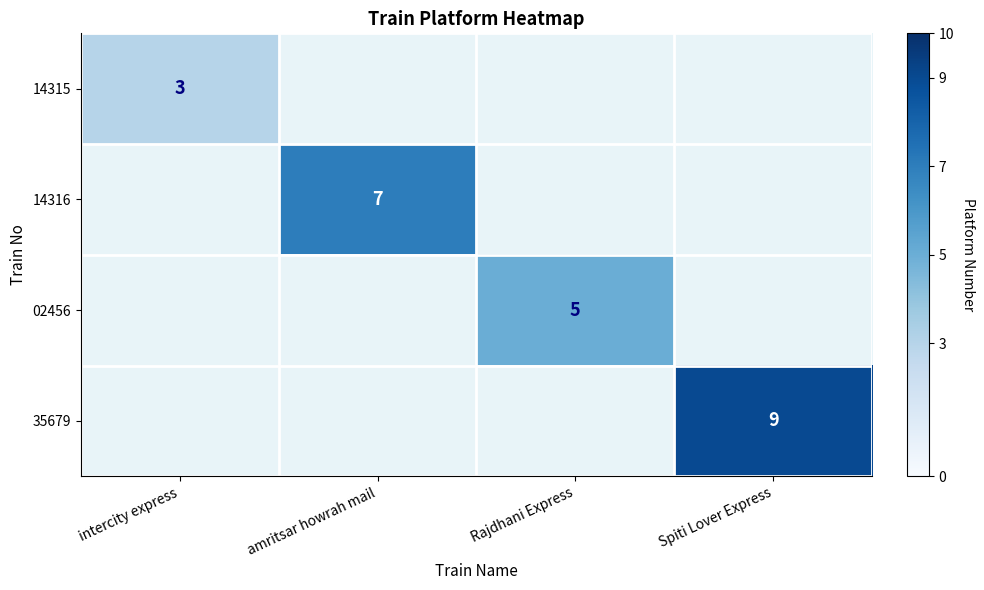

What is the greatest value displayed?

9.0